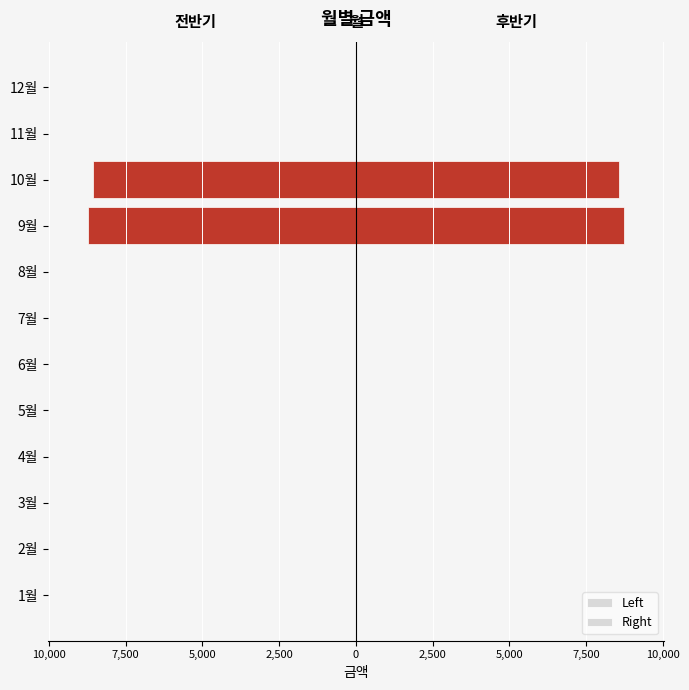

How many groups of bars are there?

12